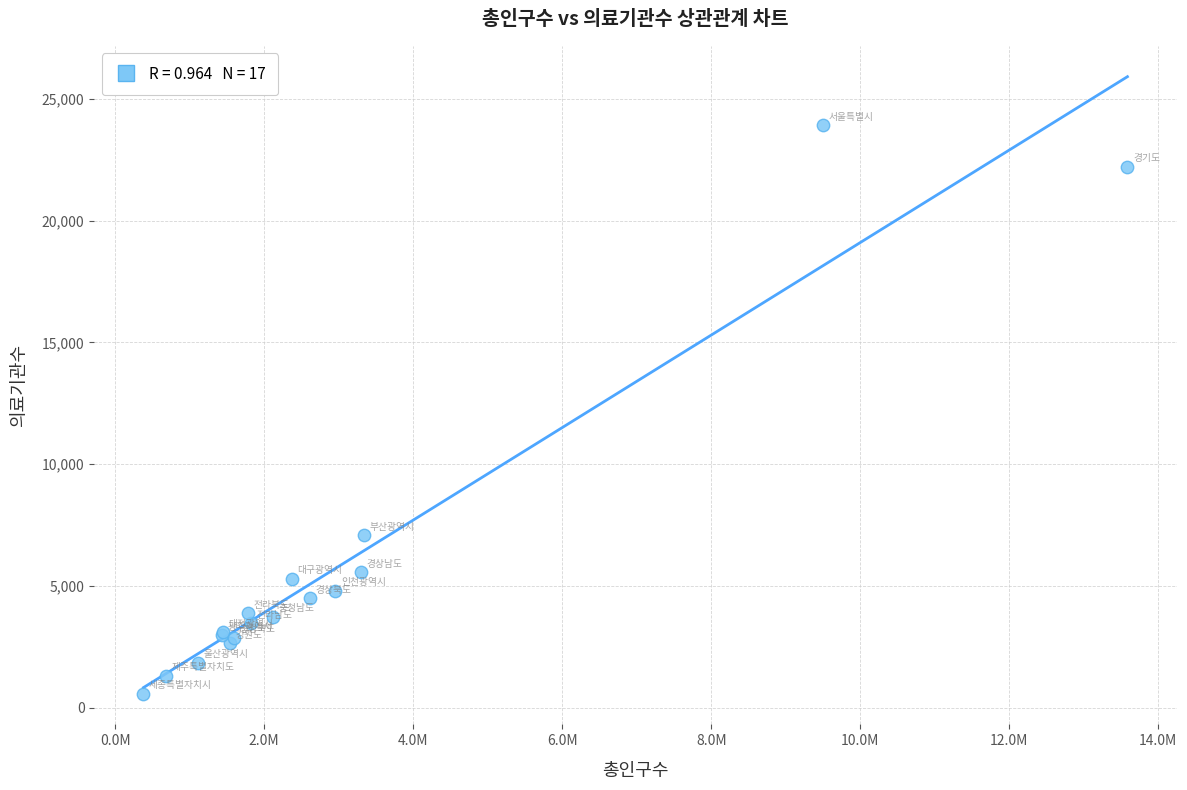

What Y value in the scatter plot is closest to 12252?

7081